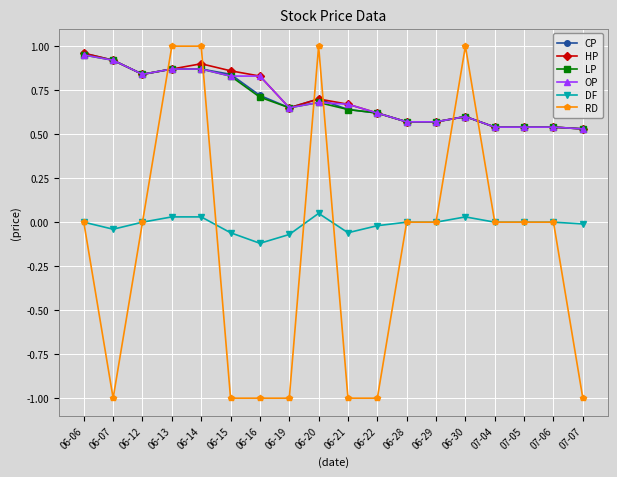

The value of RD at 06-30 is 0.4. True or false?

False